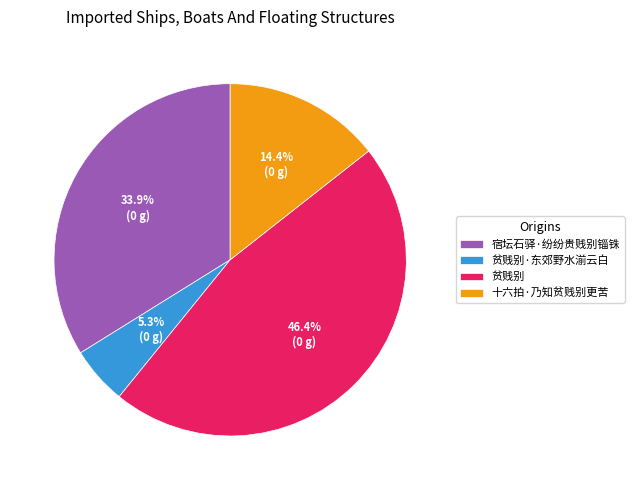

How many segments does this pie chart have?

4